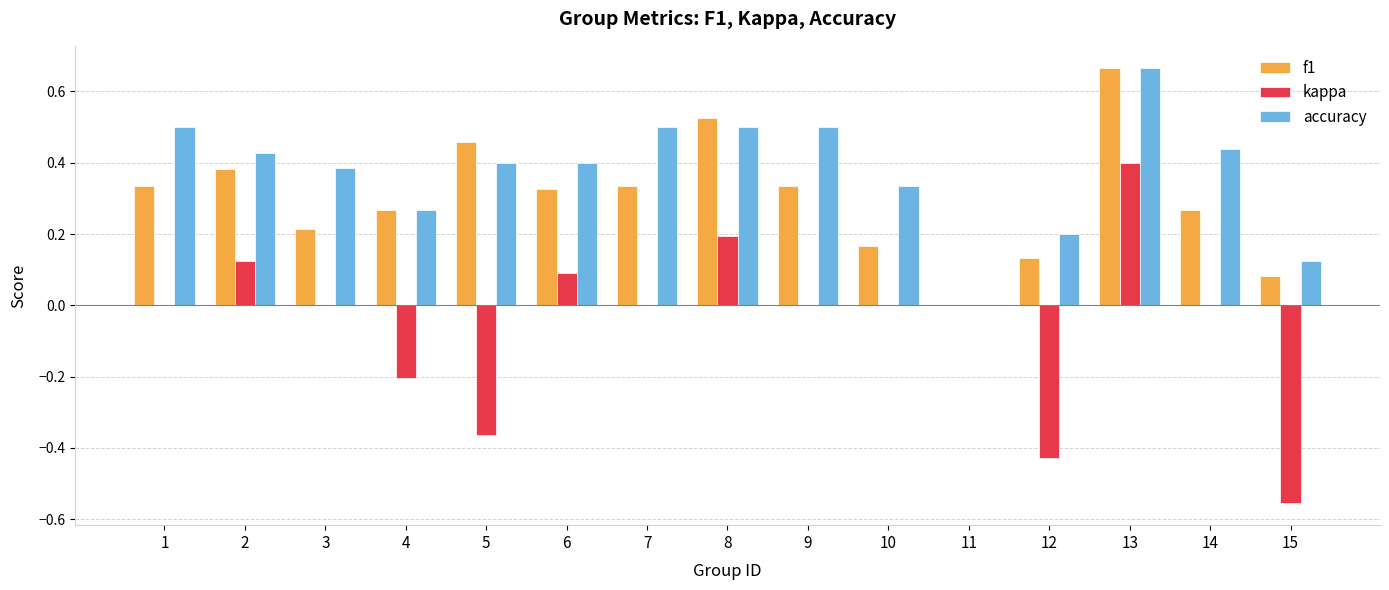

What is the sum of the accuracy values at 3 and 5?

0.8